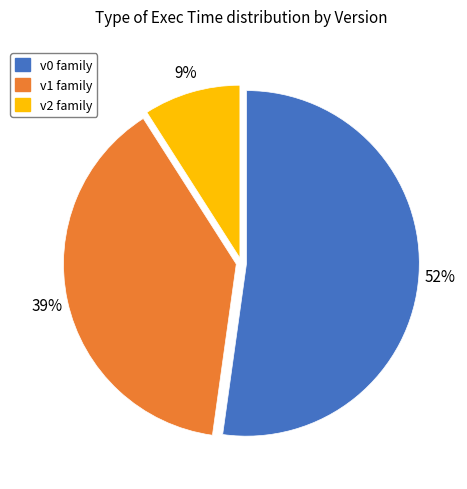

Is there any slice that represents more than half of the pie?

Yes